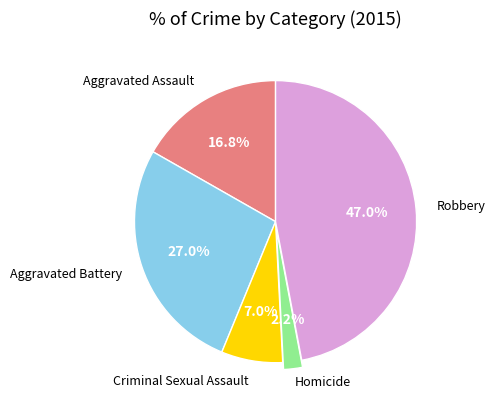

Does any single category account for the majority?

No